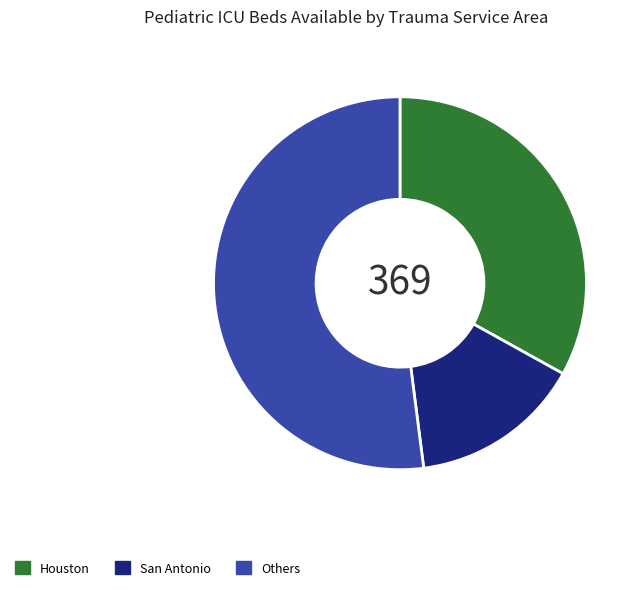

Does any single category account for the majority?

Yes